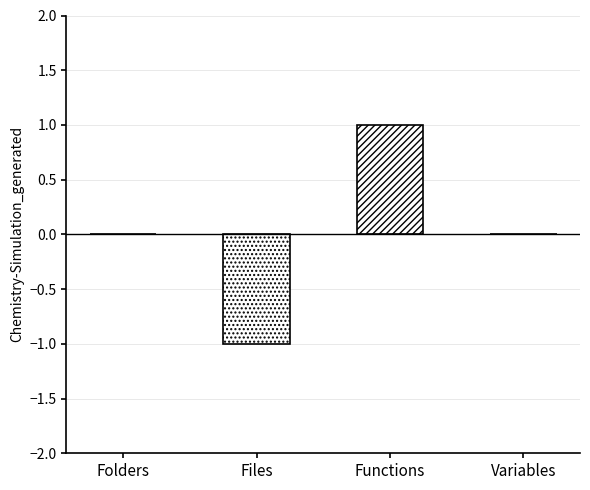

What position from the right is Variables?

1